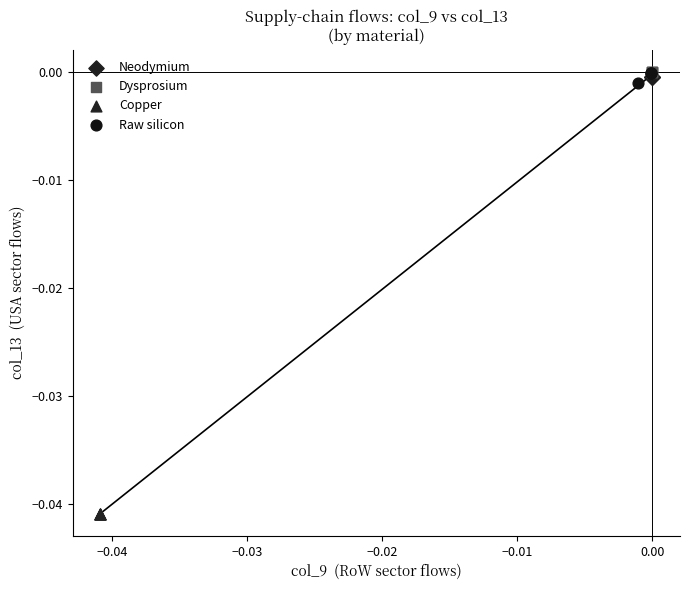

What are all the series names shown in the legend?

Neodymium, Dysprosium, Copper, Raw silicon